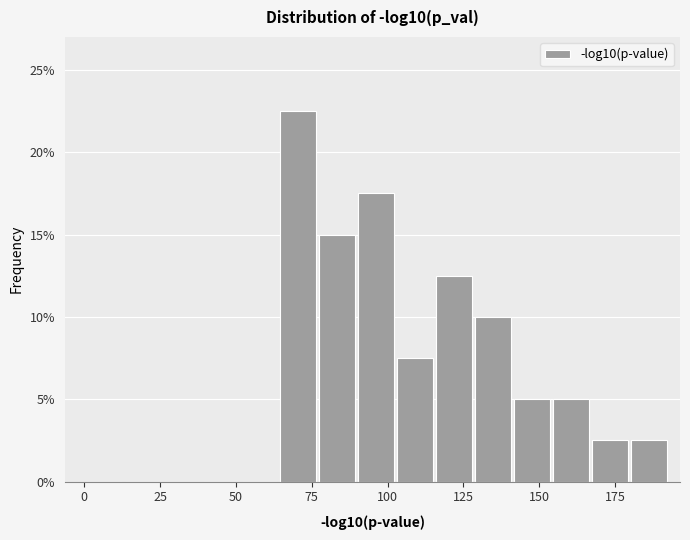

Around what value on the x-axis is the tallest bar? Give the approximate position of its centre, as read against the axis.

70